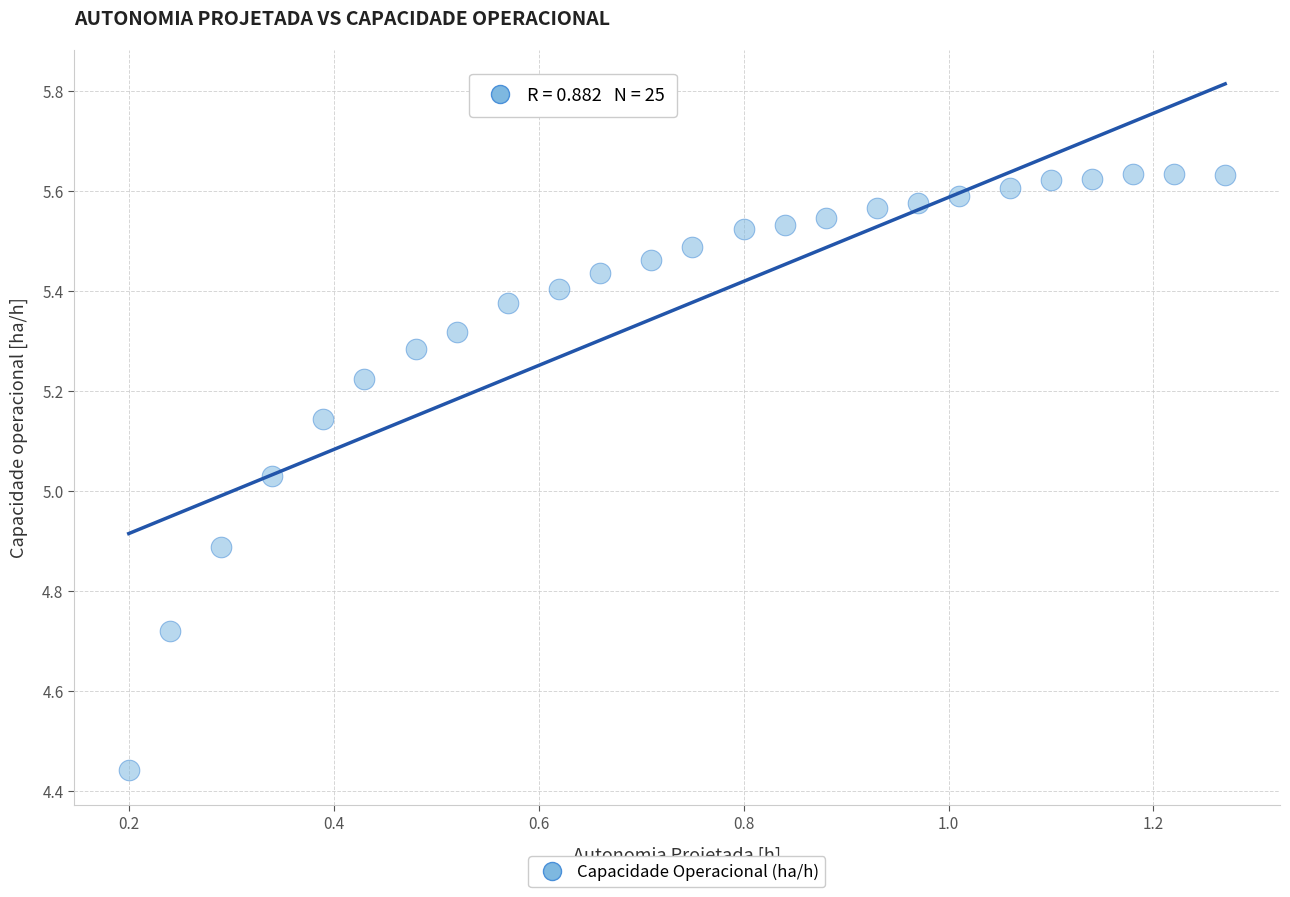

What is the range of X values (max minus min)?

1.1